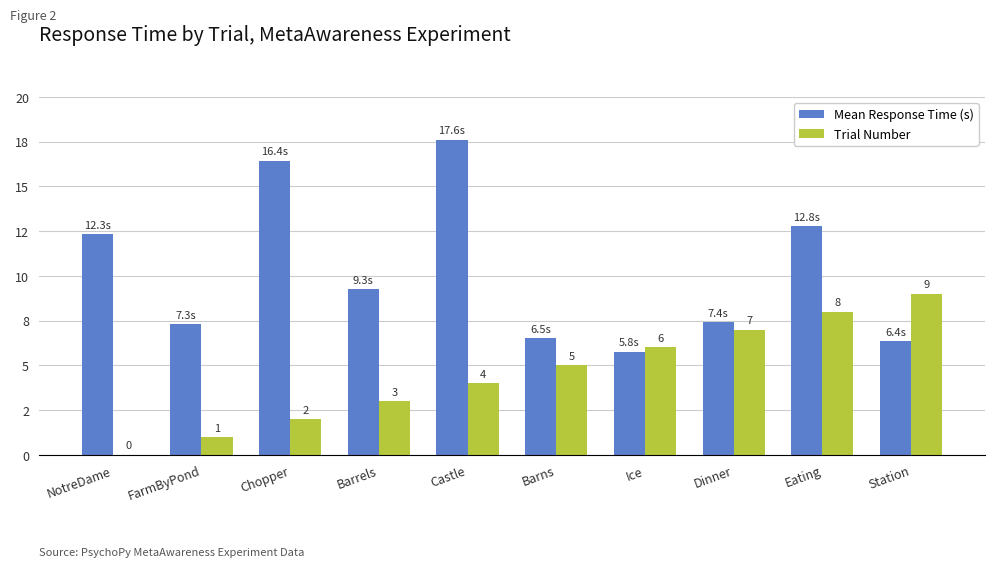

Between NotreDame and FarmByPond, which series saw the biggest shift?

Mean Response Time (s)